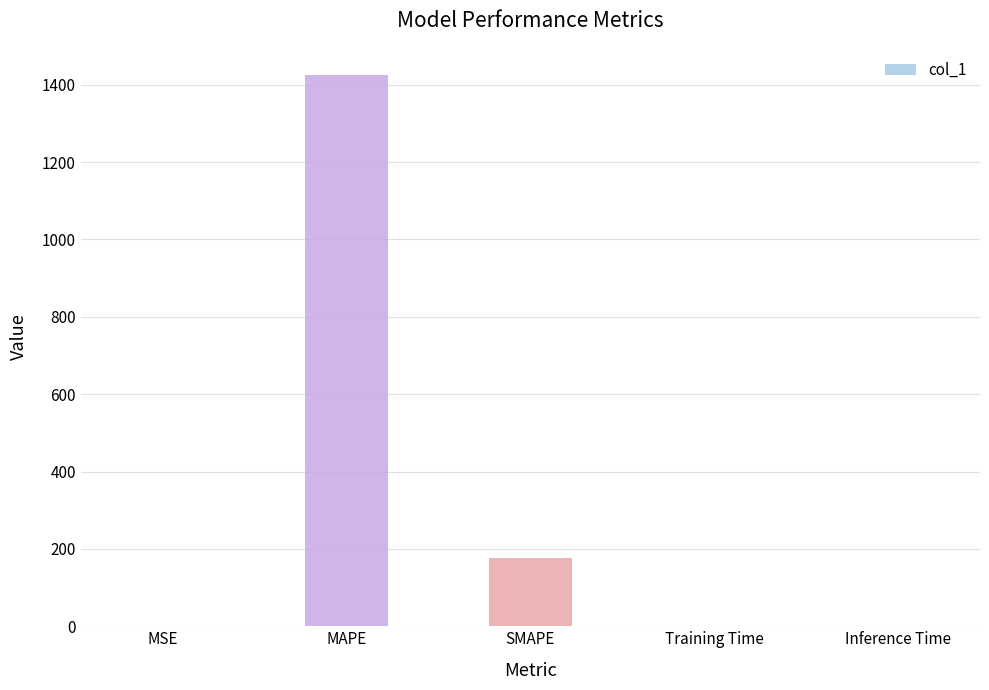

True or false: the data shows 2164.1 at MAPE.

False